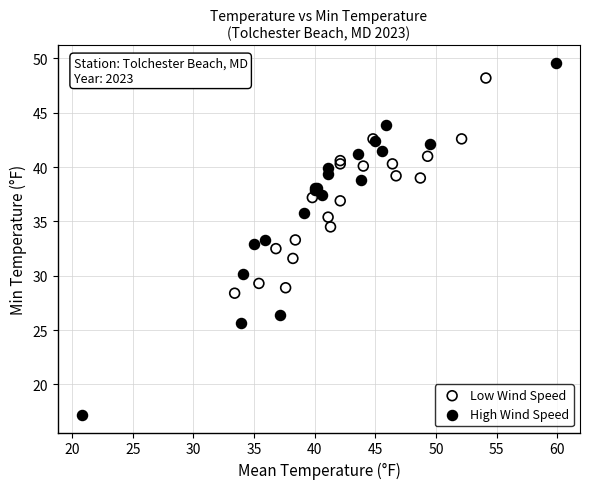

Which series has the widest spread of Y values?

High Wind Speed